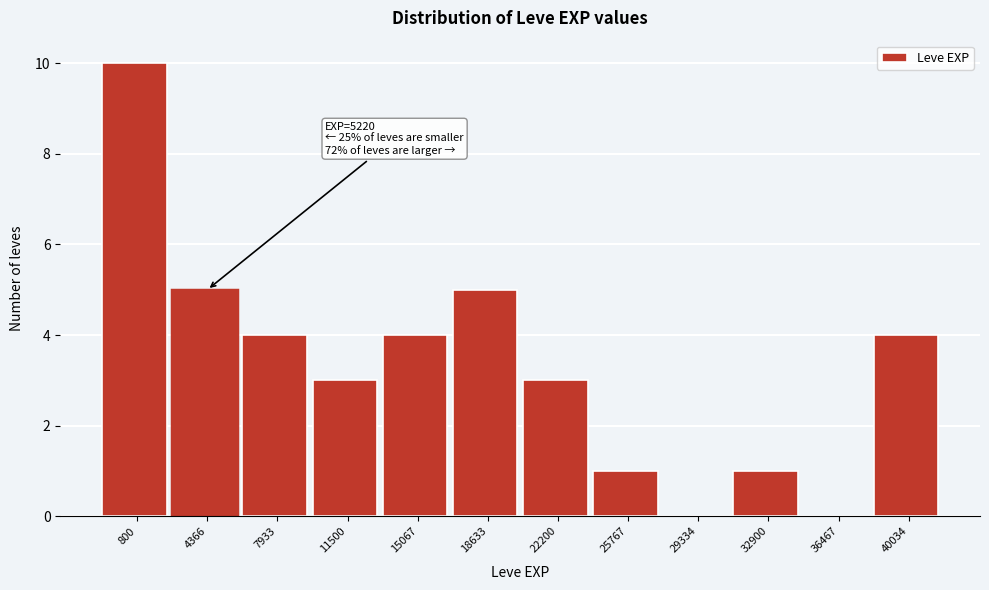

Reading right to left, transcribe all the data shown in this chart.

40034=4	36467=0	32900=1	29334=0	25767=1	22200=3	18633=5	15067=4	11500=3	7933=4	4366=5	800=10